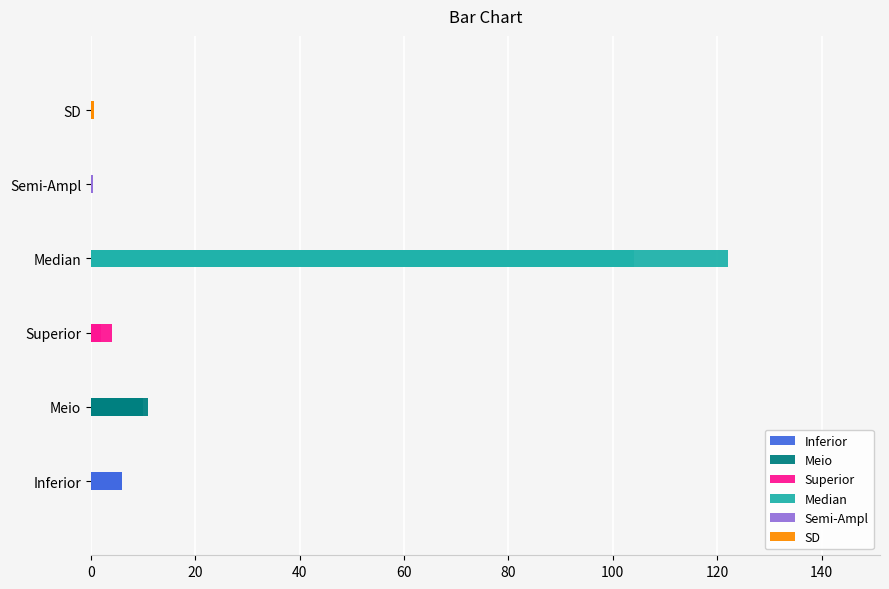

What are all the series names shown in the legend?

Inferior, Meio, Superior, Median, Semi-Ampl, SD